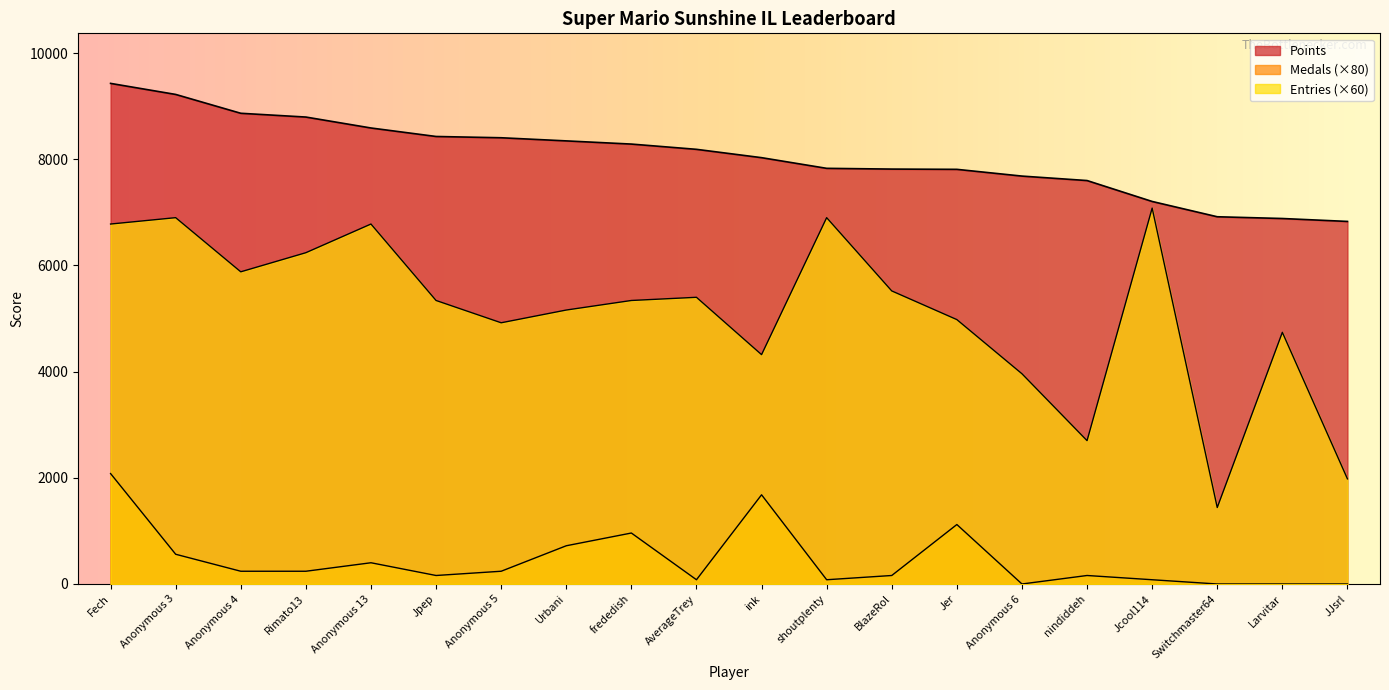

True or false: Points has more than 0 points higher than both neighbors.

False